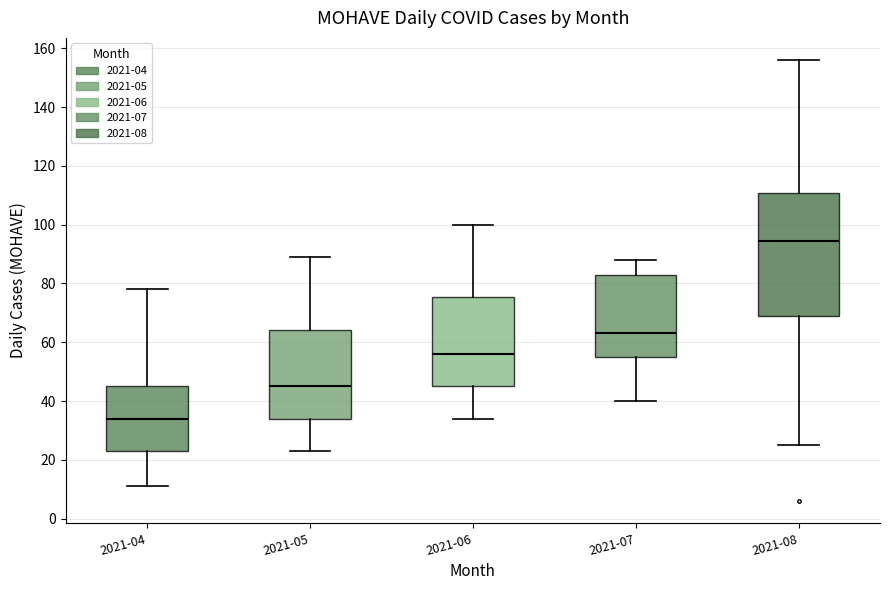

Where does the lower whisker of the box for 2021-04 end on the y-axis? The values are not printed on the chart, so give them approximately, as read against the axis.

12